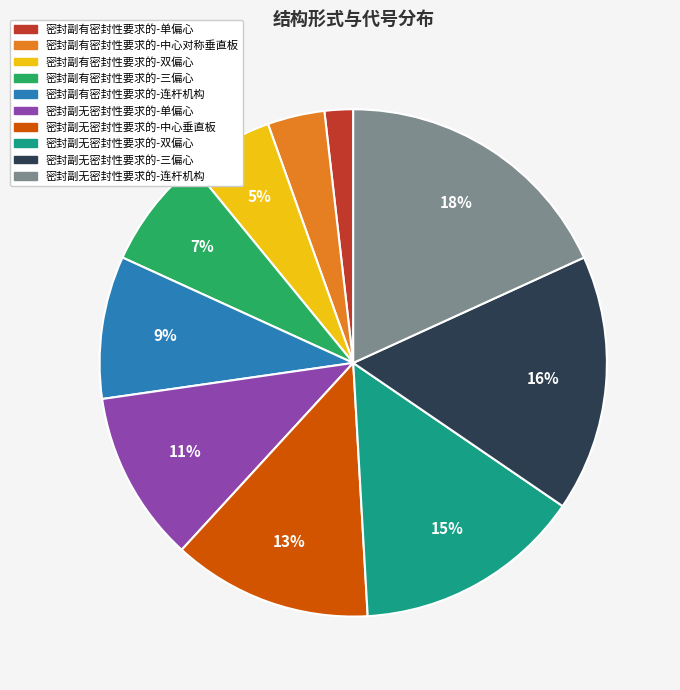

Approximately how many times larger is the value at 密封副有密封性要求的-连杆机构 compared to 密封副无密封性要求的-单偏心?

0.8